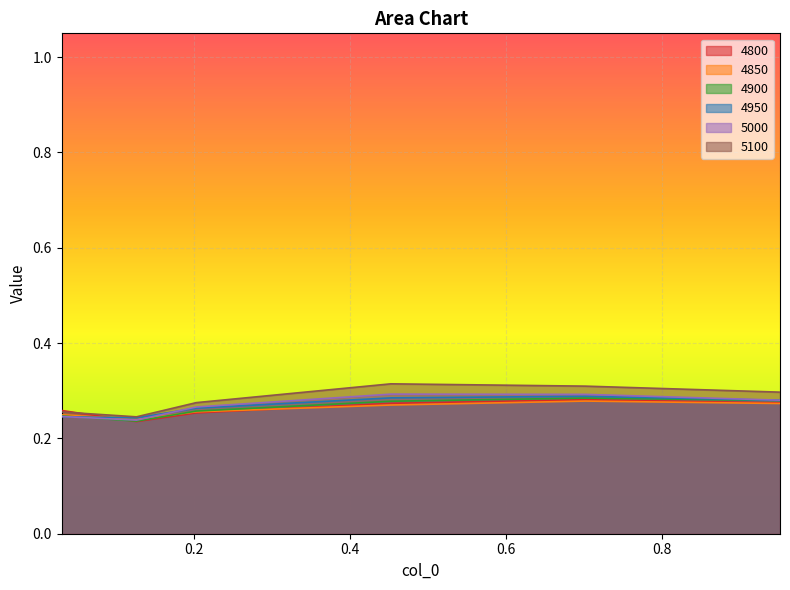

List the series in order of their peak value, highest first.

5100, 5000, 4950, 4900, 4800, 4850